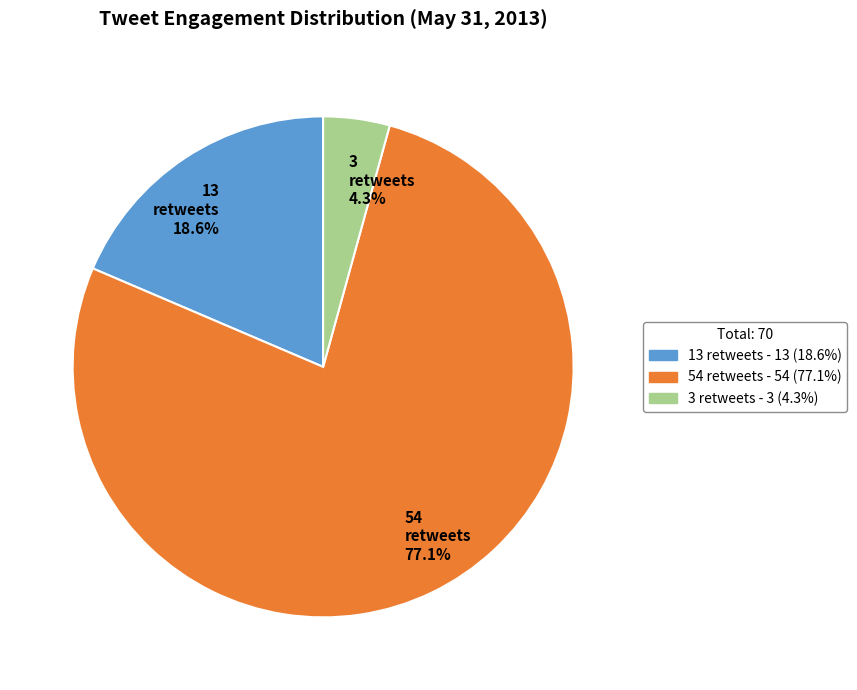

Which slice represents more than half of the pie?

54 retweets